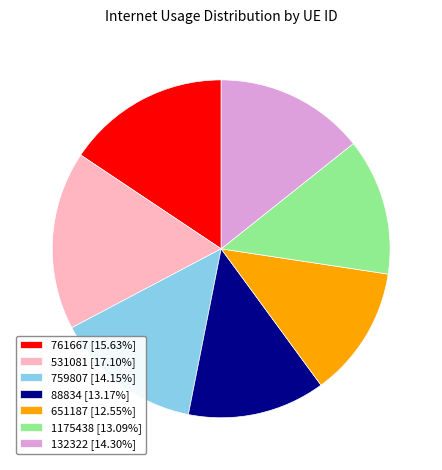

Does 1175438 [13.09%] represent more than half of the total?

No